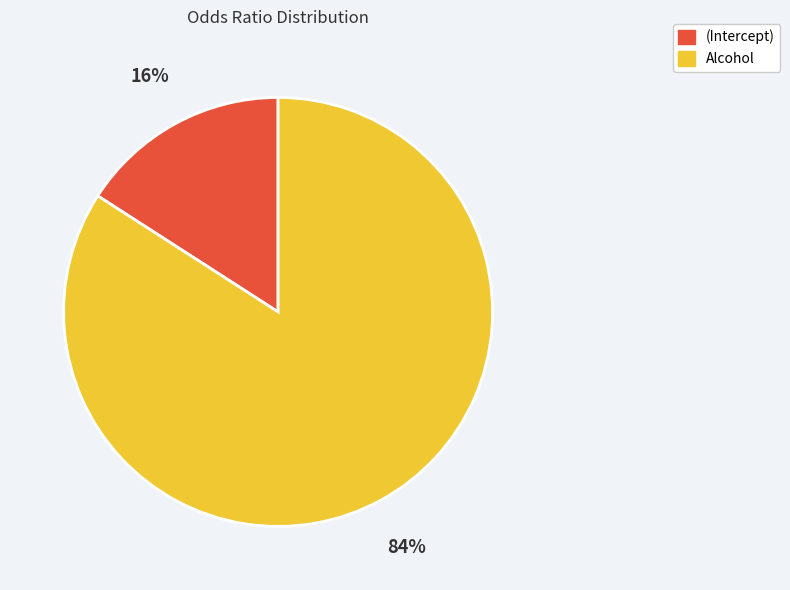

To the nearest percent, what portion does (Intercept) represent?

16%